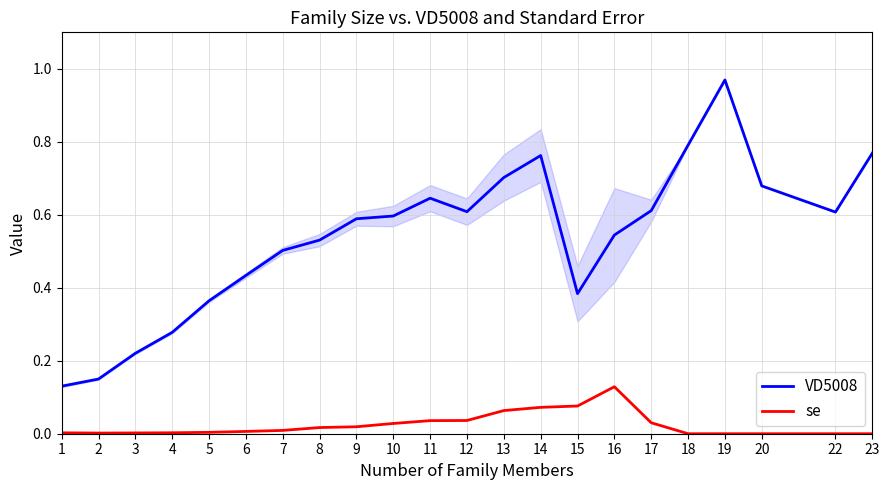

At 12, list the series in order from largest to smallest.

VD5008, se